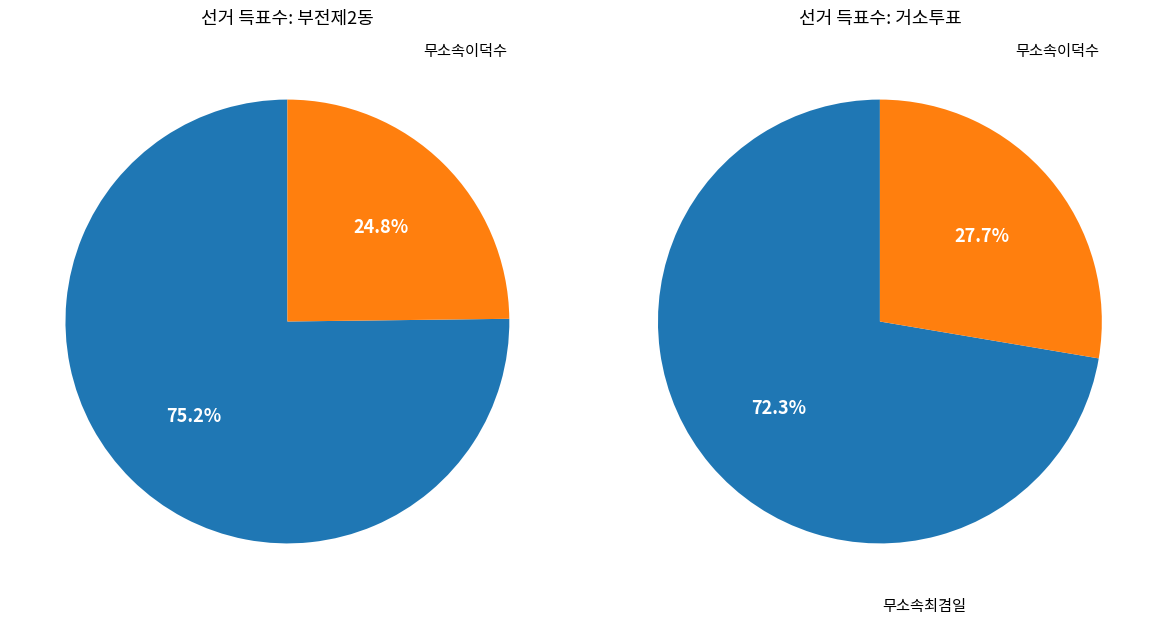

Combined, what portion of the pie is 거소투표 and 부전제2동?

100.0%